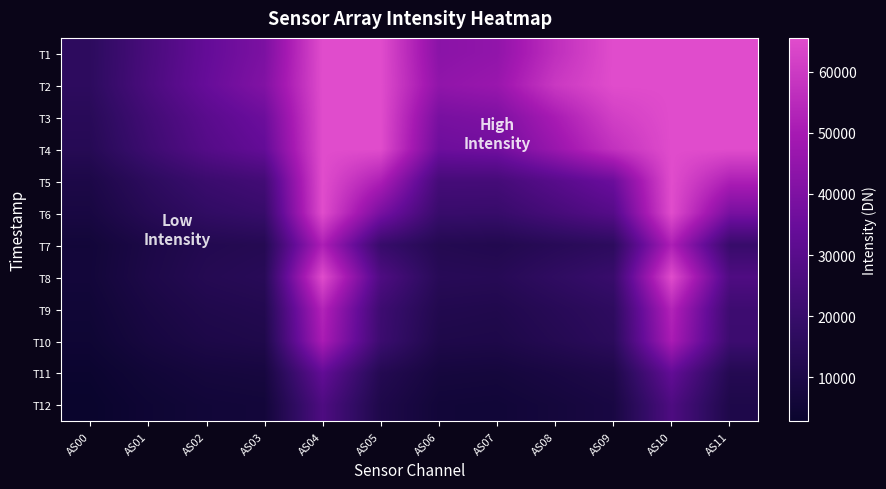

Reading right to left, transcribe all the data shown in this chart.

T1: AS11=65535	AS10=65535	AS09=65535	AS08=56460	AS07=44857	AS06=43165	AS05=65535	AS04=65535	AS03=39639	AS02=33622	AS01=25252	AS00=16275
T2: AS11=65535	AS10=65535	AS09=65535	AS08=59344	AS07=46815	AS06=44663	AS05=65535	AS04=65535	AS03=41003	AS02=34295	AS01=25754	AS00=16379
T3: AS11=65535	AS10=65535	AS09=61462	AS08=50500	AS07=40138	AS06=38716	AS05=65535	AS04=65535	AS03=35889	AS02=30505	AS01=23076	AS00=14710
T4: AS11=65535	AS10=65535	AS09=57302	AS08=46733	AS07=37266	AS06=35968	AS05=65535	AS04=65535	AS03=33570	AS02=28804	AS01=21706	AS00=13777
T5: AS11=51687	AS10=65535	AS09=35605	AS08=29821	AS07=24220	AS06=24253	AS05=51653	AS04=65535	AS03=23503	AS02=20907	AS01=16151	AS00=10150
T6: AS11=38718	AS10=65535	AS09=29131	AS08=24540	AS07=19925	AS06=20210	AS05=38715	AS04=65535	AS03=19859	AS02=17847	AS01=13844	AS00=8604
T7: AS11=19995	AS10=51777	AS09=16299	AS08=14384	AS07=12124	AS06=12915	AS05=19983	AS04=51799	AS03=13286	AS02=12522	AS01=9933	AS00=6202
T8: AS11=27203	AS10=65398	AS09=20300	AS08=17236	AS07=14015	AS06=14376	AS05=27173	AS04=65404	AS03=14492	AS02=13272	AS01=10345	AS00=6398
T9: AS11=21909	AS10=53267	AS09=16768	AS08=14297	AS07=11655	AS06=12183	AS05=21899	AS04=53268	AS03=12442	AS02=11487	AS01=8980	AS00=5520
T10: AS11=21423	AS10=50864	AS09=15758	AS08=13067	AS07=10528	AS06=10882	AS05=21445	AS04=50897	AS03=11095	AS02=10137	AS01=7892	AS00=4801
T11: AS11=13024	AS10=33216	AS09=10709	AS08=8880	AS07=7229	AS06=7607	AS05=13030	AS04=33204	AS03=7910	AS02=7360	AS01=5753	AS00=3481
T12: AS11=10820	AS10=26873	AS09=8704	AS08=7127	AS07=5750	AS06=6058	AS05=10823	AS04=26893	AS03=6356	AS02=5931	AS01=4629	AS00=2788